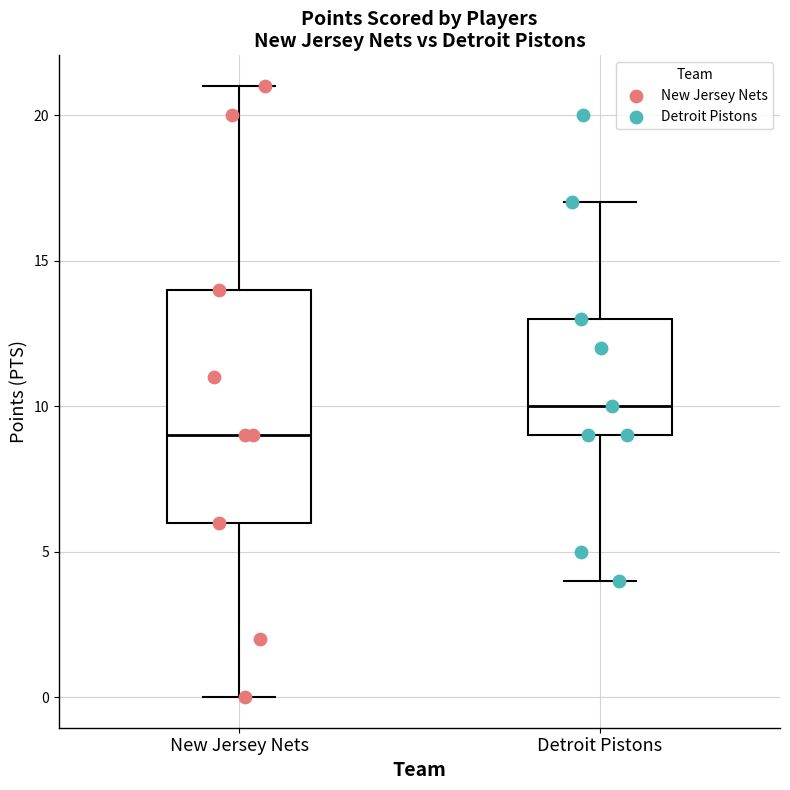

Reading left to right, transcribe this box plot: for each box, give where its median line is, the range the box spans, and where its two whiskers end, as read against the y-axis. The values are not printed on the chart, so give them approximately, as read against the axis.

New Jersey Nets: median 9, box 6 to 14, whiskers 0 to 21
Detroit Pistons: median 10, box 9 to 13, whiskers 4 to 17